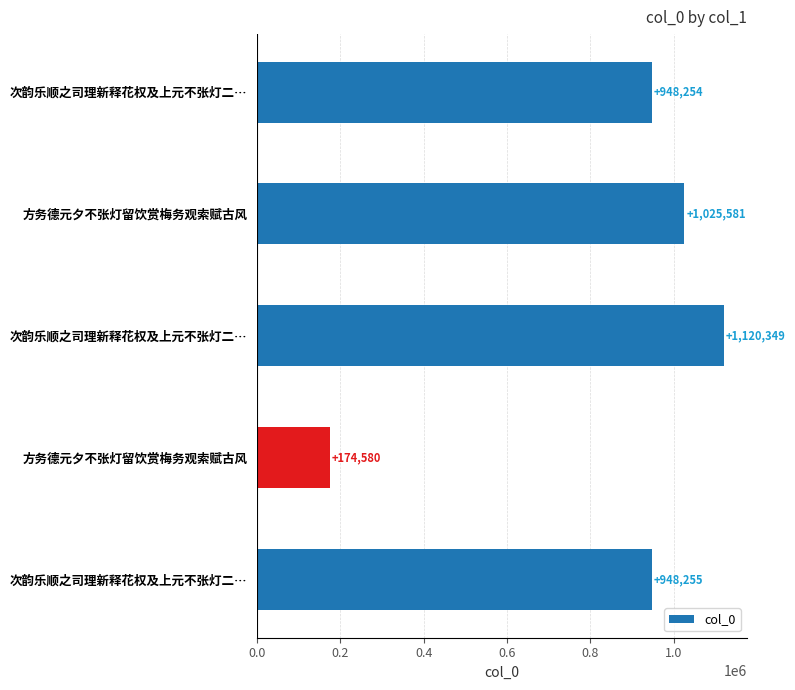

Count the number of categories in the chart.

5